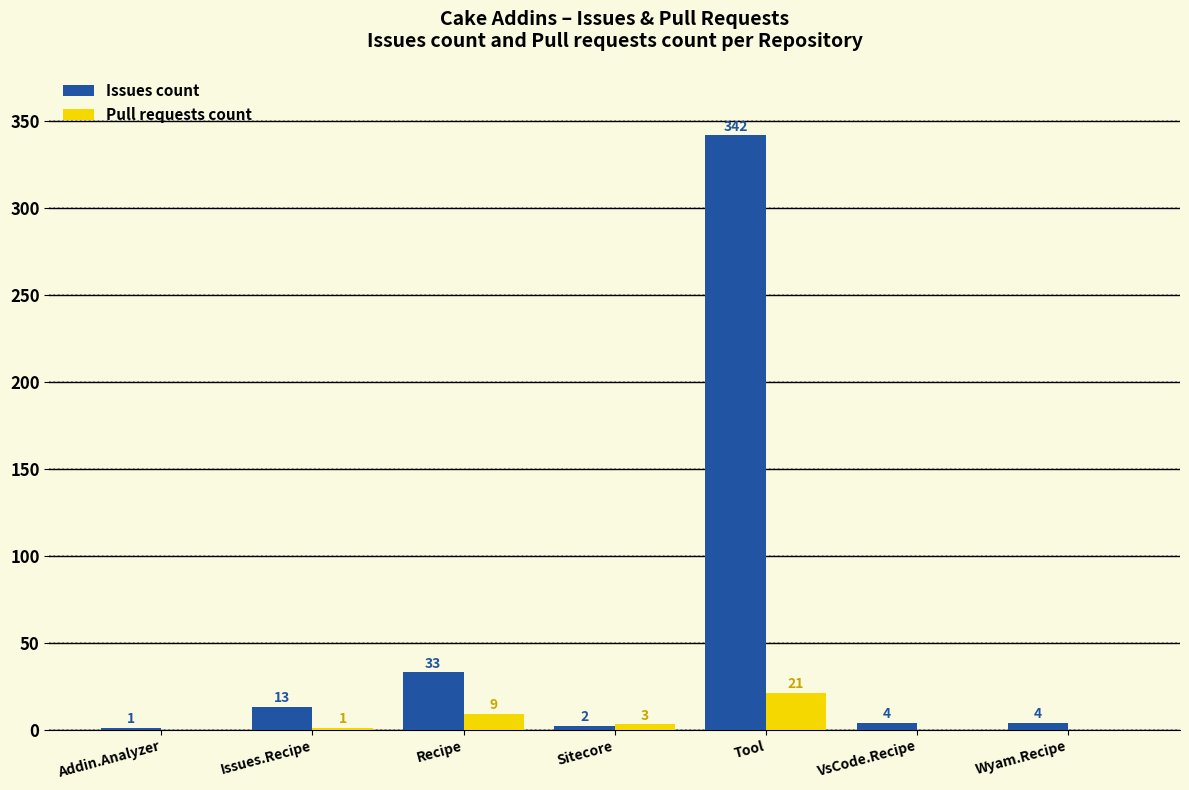

True or false: Pull requests count has a value of 9 at Recipe.

True